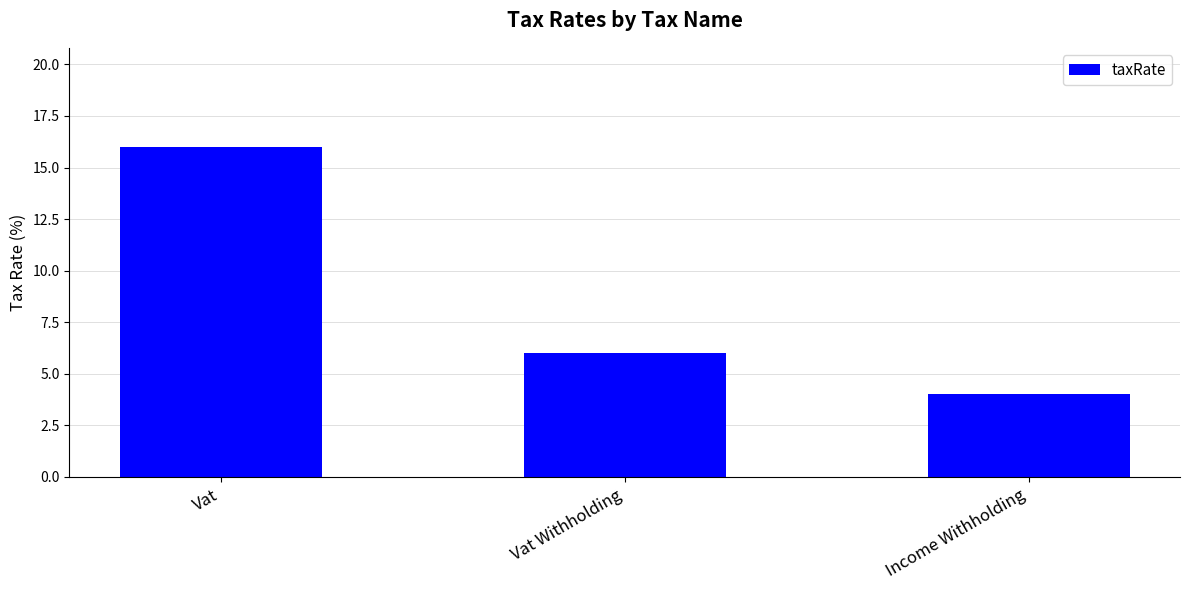

How many bars are there in total?

3